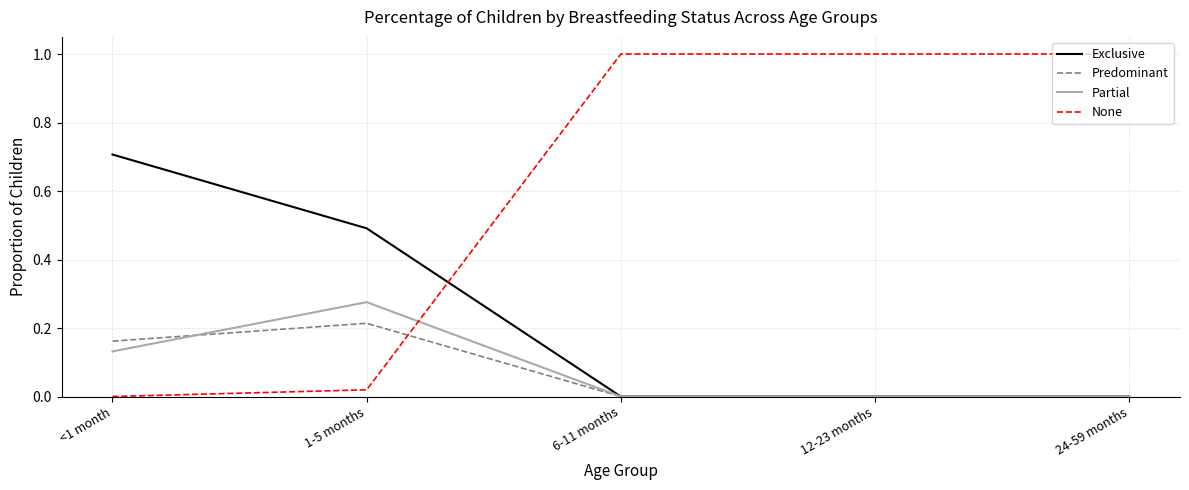

Which series ends up on top after the final intersection of None and Predominant?

None